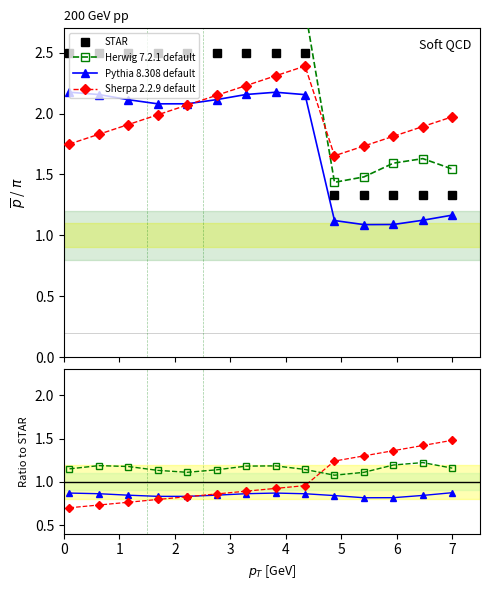

Rank the series by their average value, from lowest to highest.

Pythia 8.308 default, Sherpa 2.2.9 default, STAR, Herwig 7.2.1 default